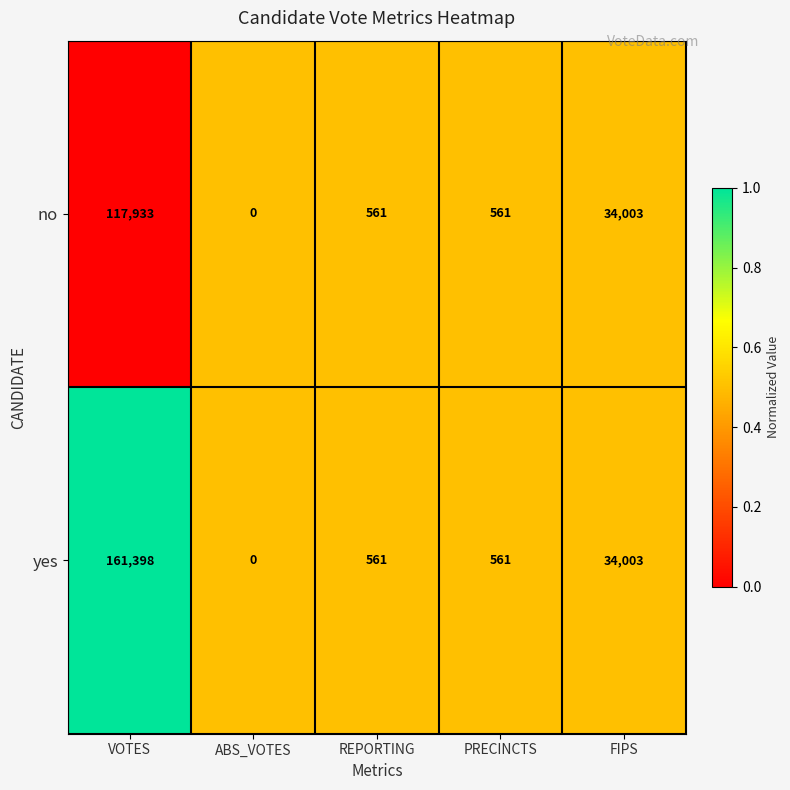

What is the difference between the maximum and minimum values in the yes series?

161398